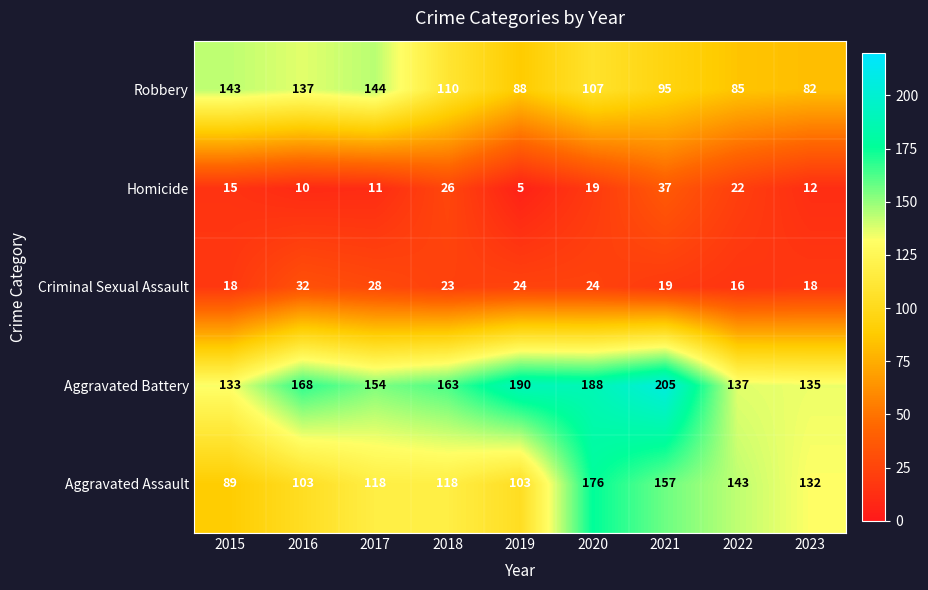

What is the difference between the highest and lowest values at 2016?

158